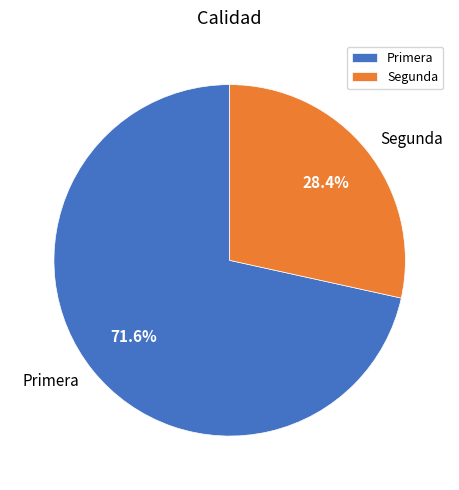

To the nearest percent, what is the difference between the largest and smallest slice percentages?

43%